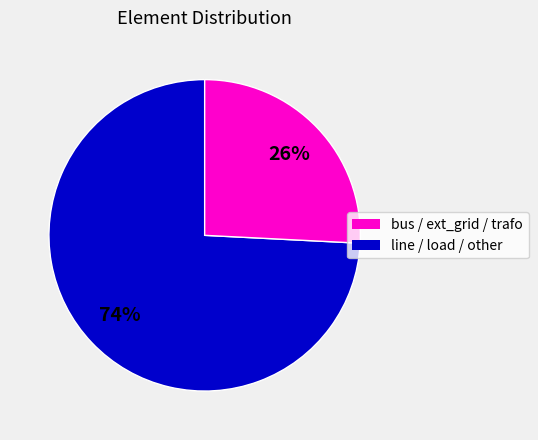

Count the number of slices in the pie.

2